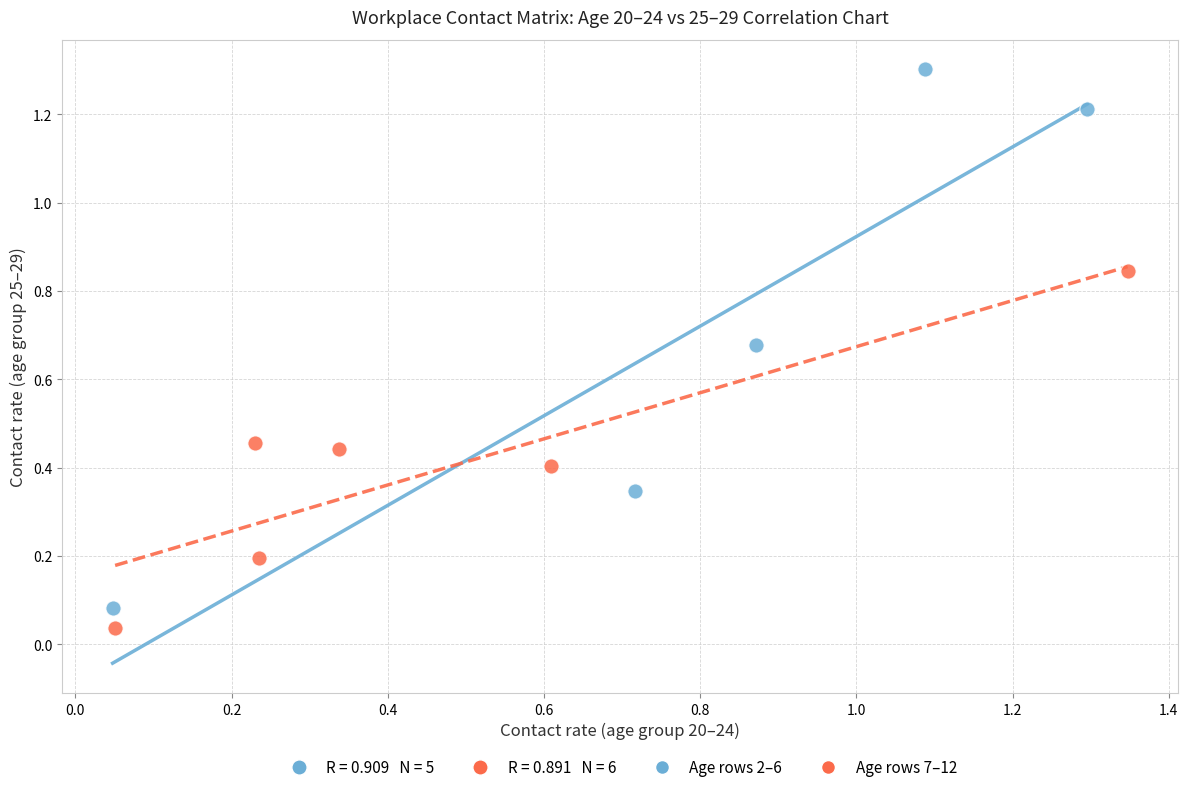

Which series has the largest Y range (max minus min)?

Age rows 2–6